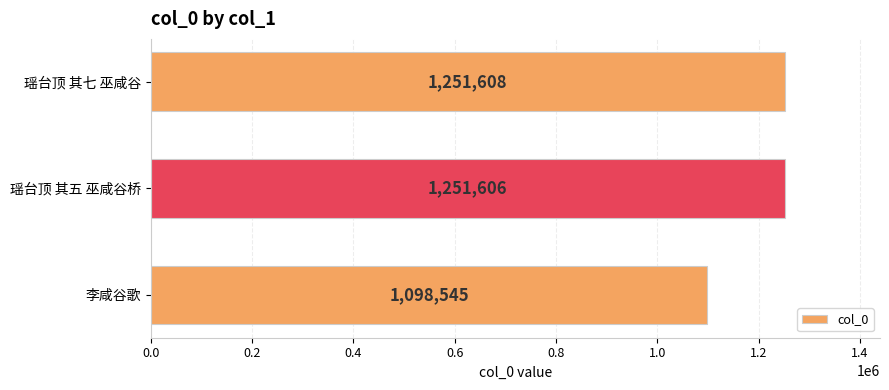

What is the approximate value at 瑶台顶 其七 巫咸谷, to the nearest 10?

1251610